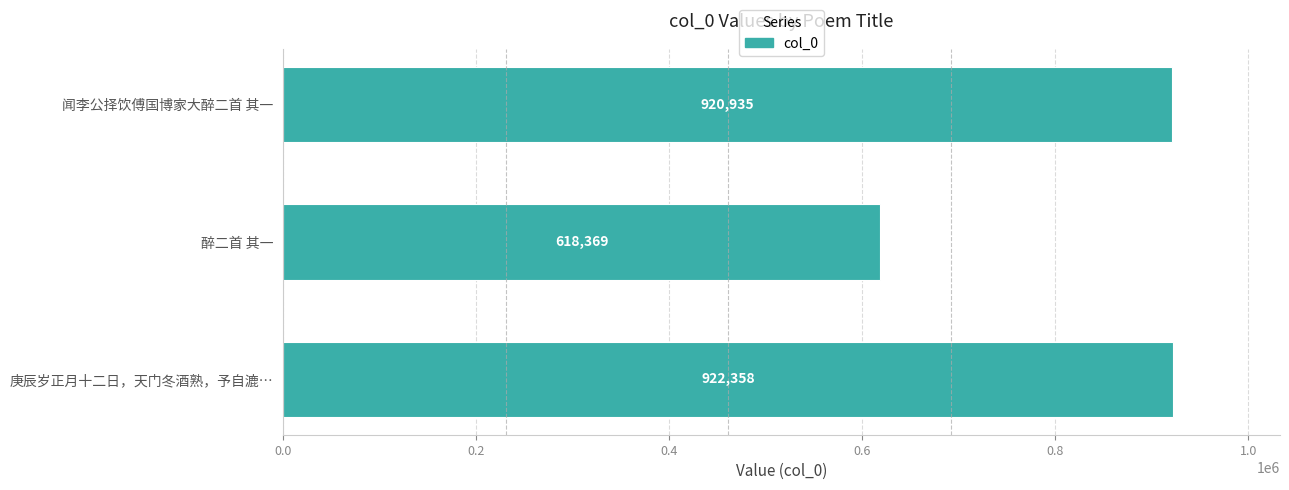

What is the difference between the maximum and minimum values?

303989